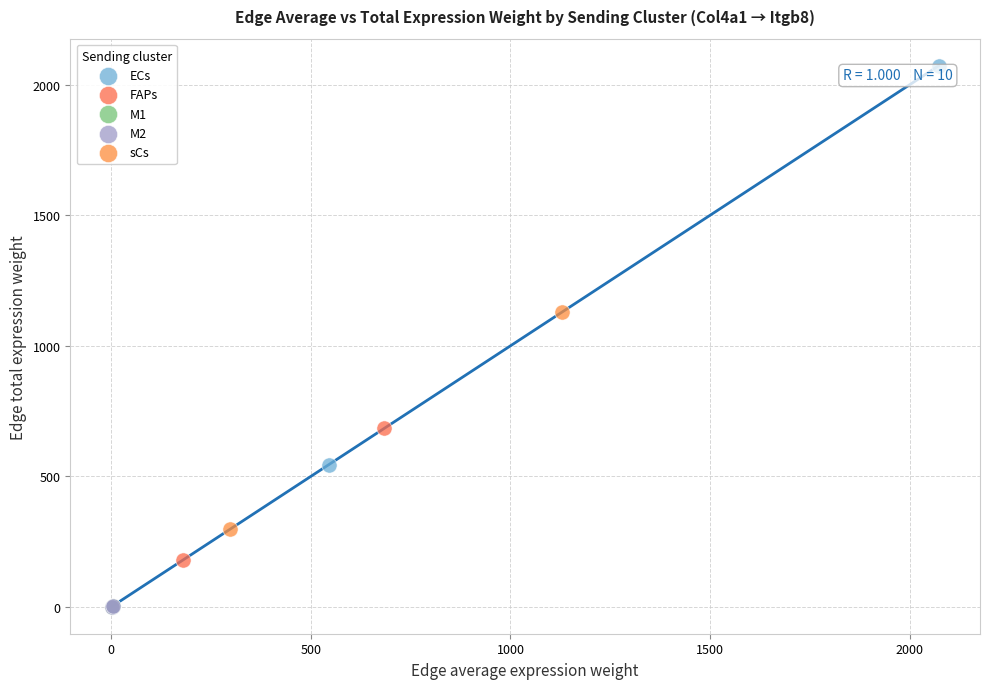

What are all the series names shown in the legend?

ECs, FAPs, M1, M2, sCs